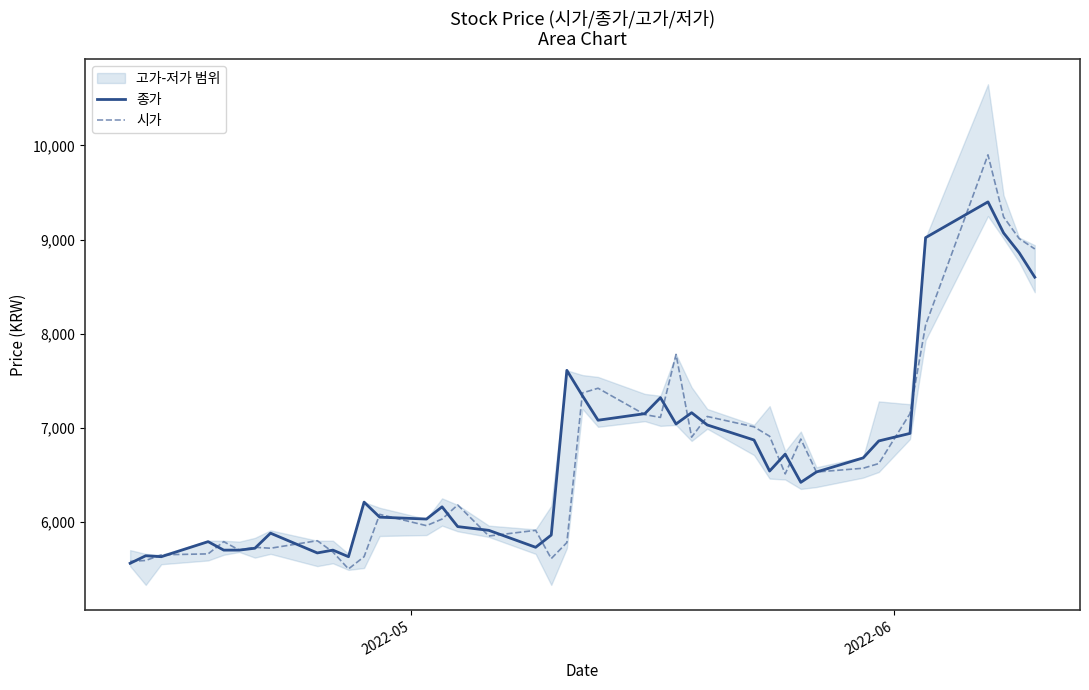

What is the maximum value for 시가?

9900